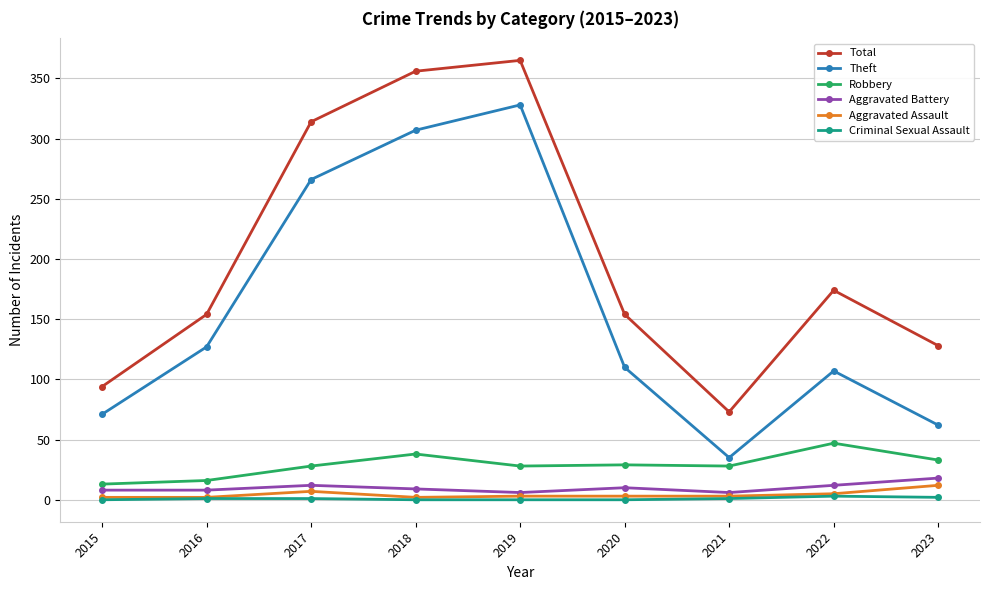

The Robbery series shows 51 at 2018. True or false?

False